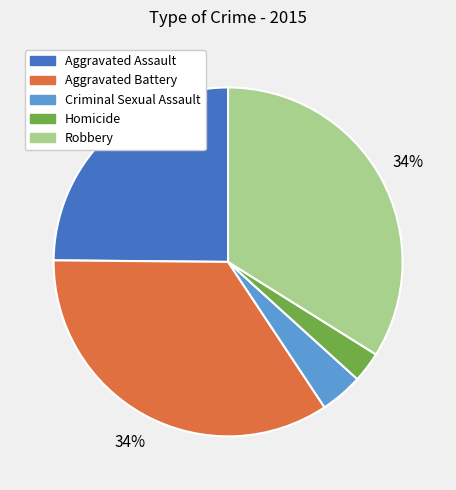

Which category has the smallest portion of the pie?

Homicide